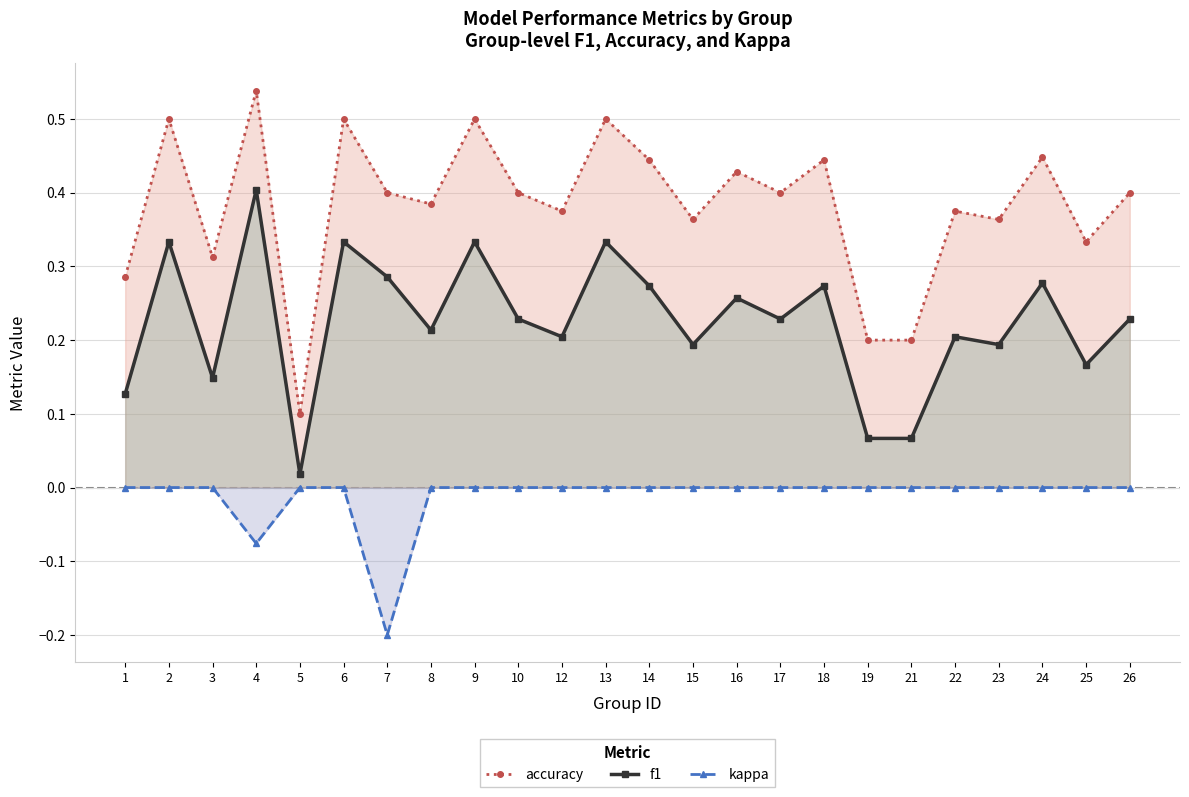

How many interior local valleys does the accuracy series have?

8